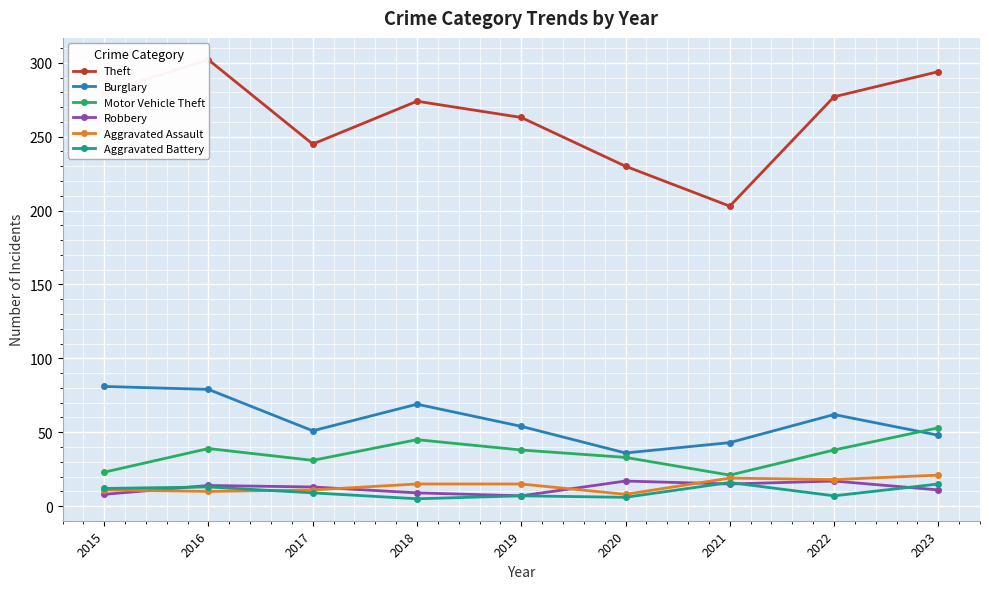

True or false: Burglary has more than 2 interior local peaks.

False